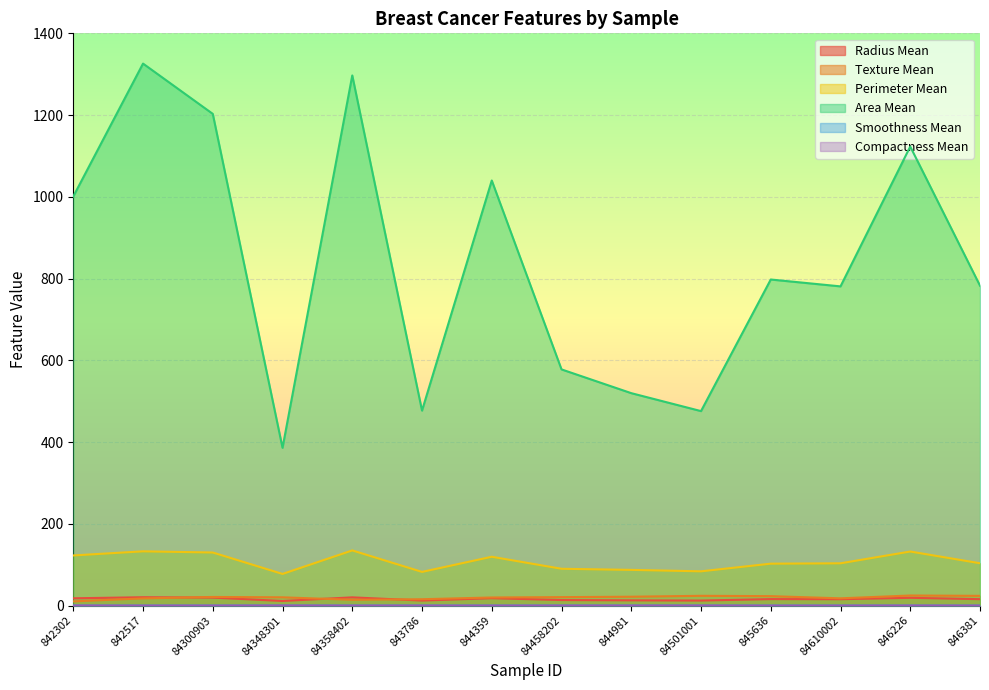

Rank the series at 84348301 from lowest to highest value.

smoothness_mean, compactness_mean, radius_mean, texture_mean, perimeter_mean, area_mean